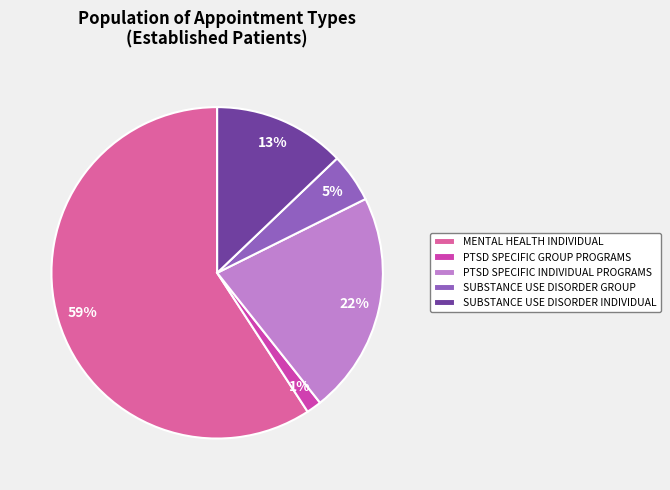

What is the majority slice?

MENTAL HEALTH INDIVIDUAL